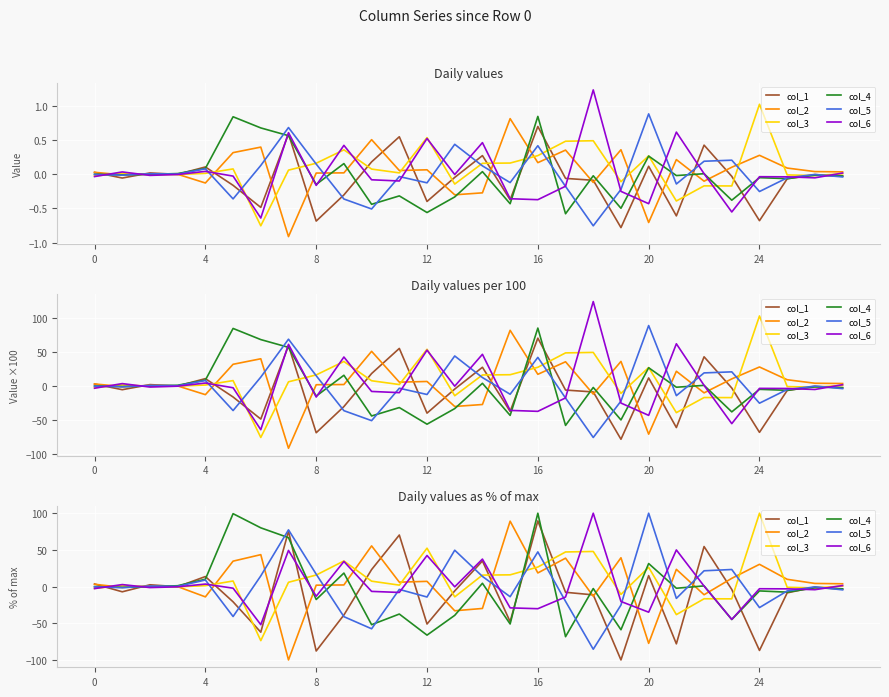

At how many categories does at least one series exceed -35?

28